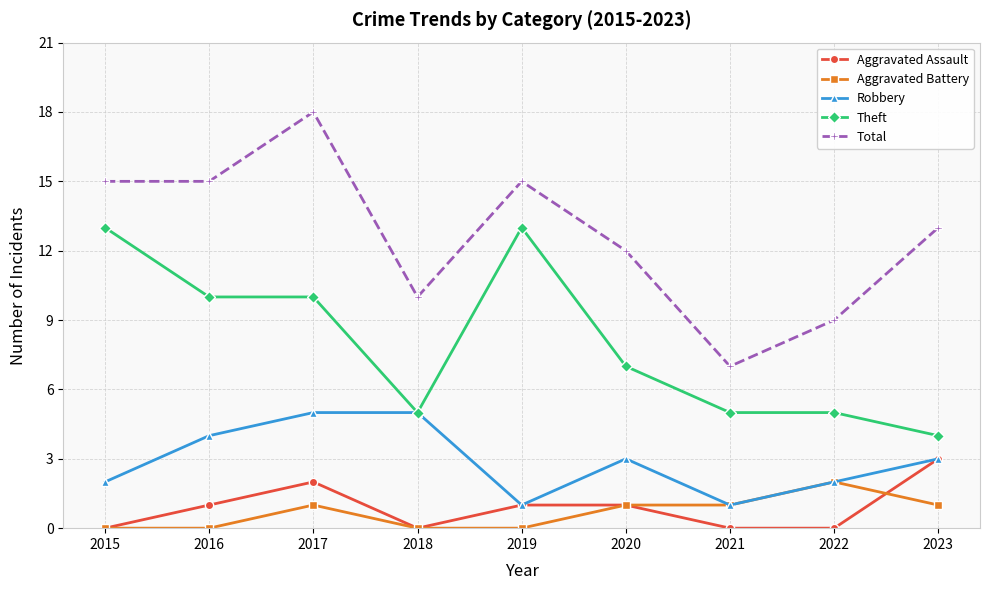

What is the value of the Theft point at the 4th from the left?

5